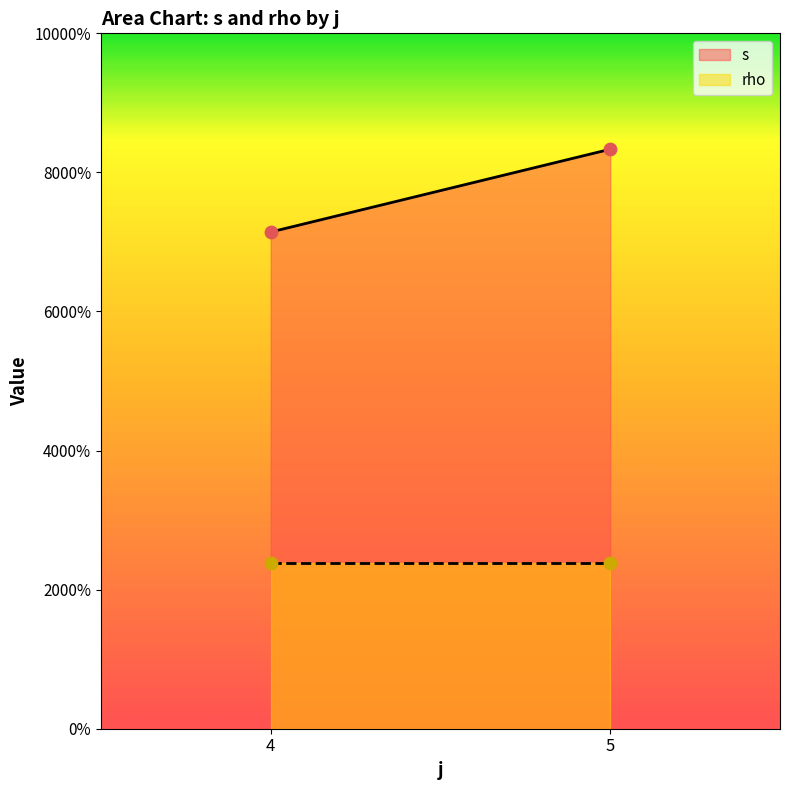

Which series has the largest Y range (max minus min)?

s